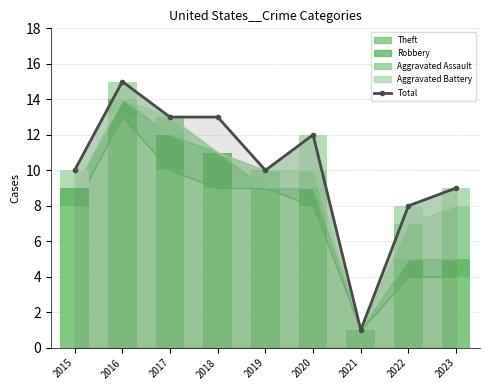

Between 2015 and 2020, which is larger?

2020